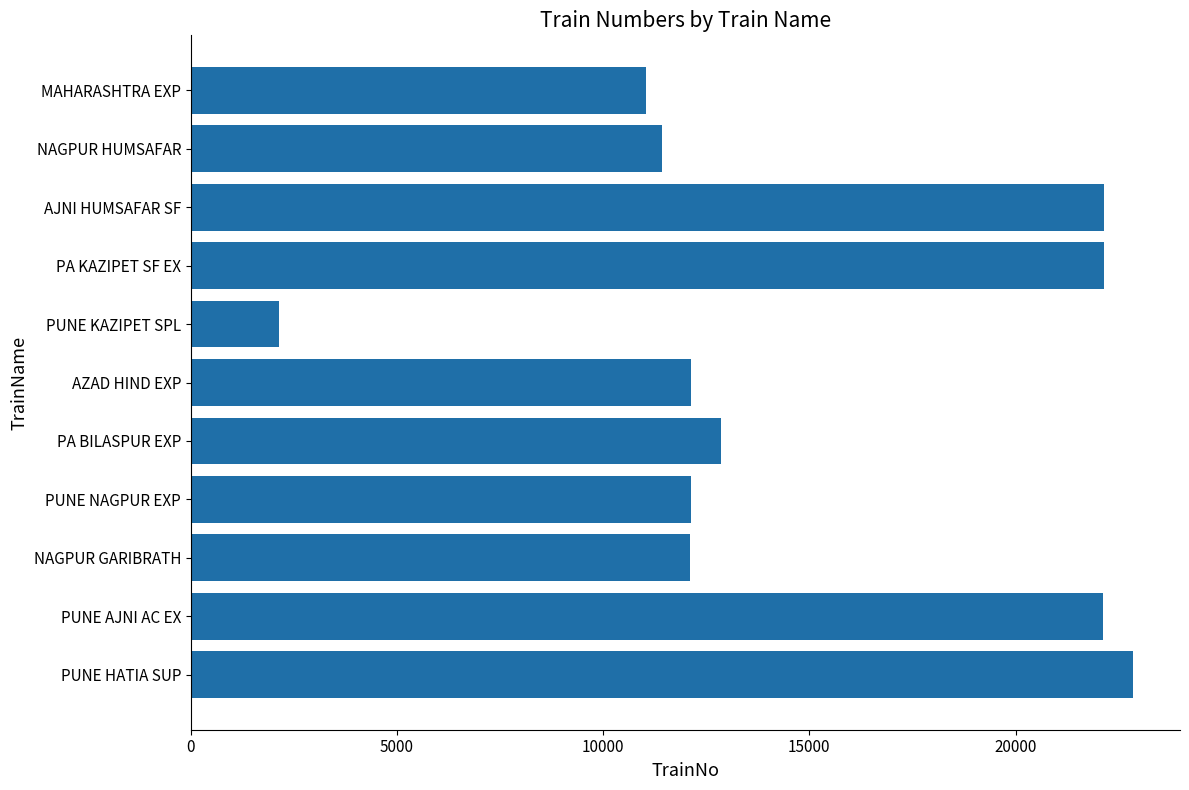

What is the minimum value shown in the chart?

2151